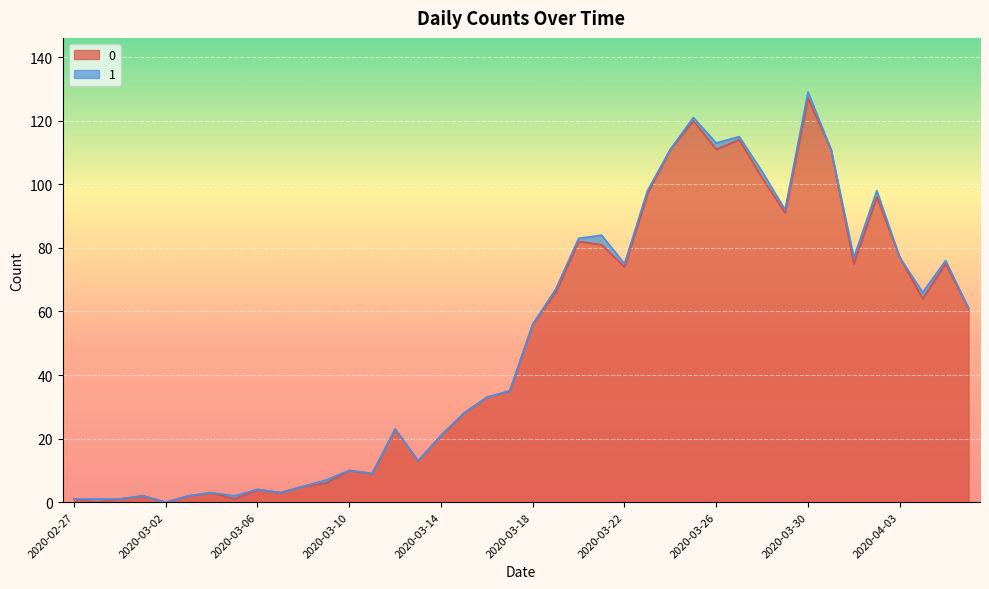

What is the sum of the values at 2020-03-27 and 2020-04-04?

178